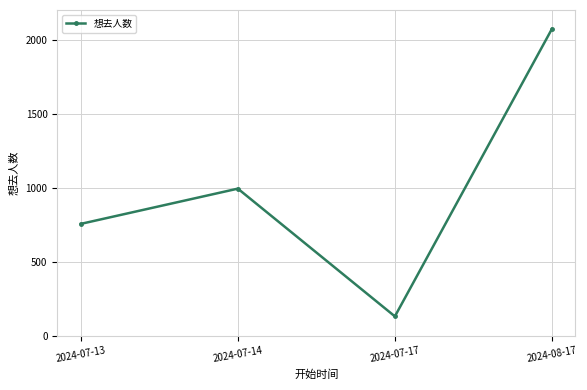

Where is the data nearest to the value 1101?

2024-07-14